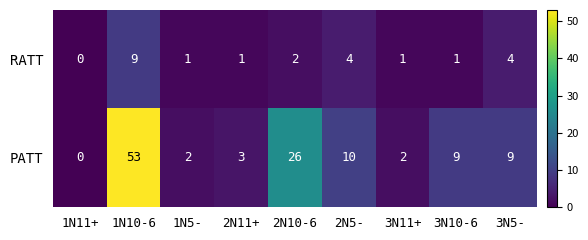

At how many categories does at least one series exceed 37?

1